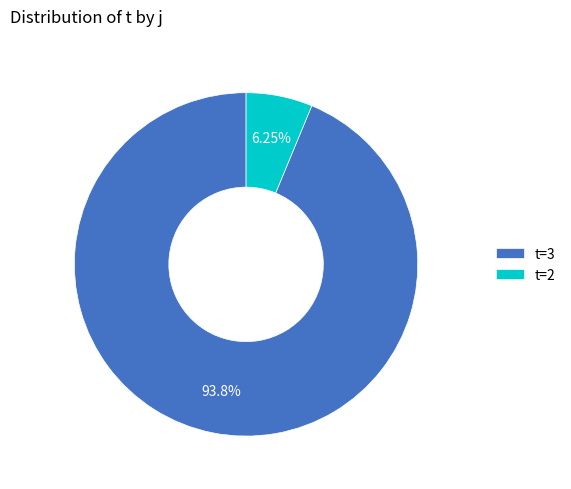

Rank the categories by value from lowest to highest.

t=2, t=3